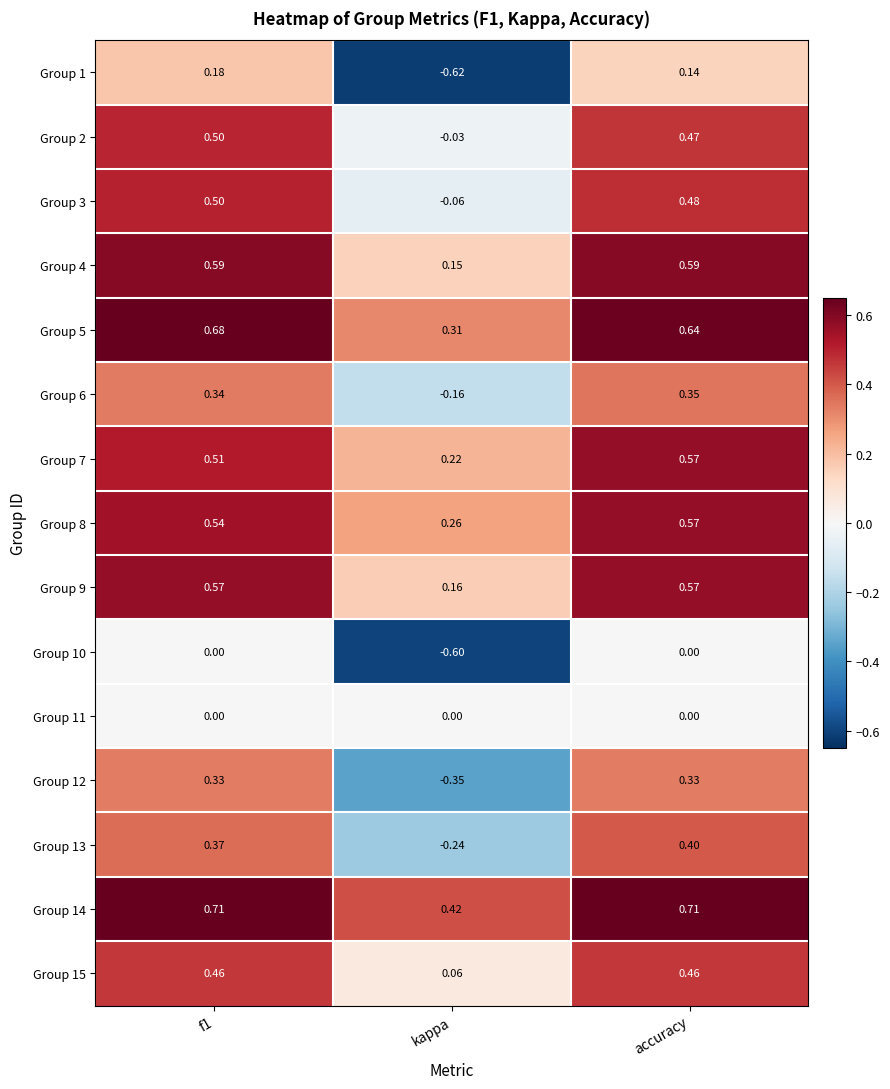

What is the smallest value displayed?

-0.6